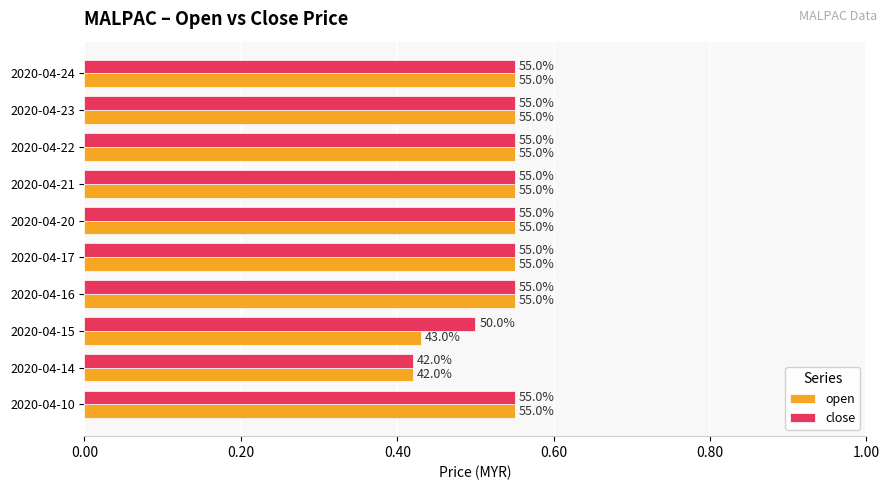

What are all the series names shown in the legend?

open, close